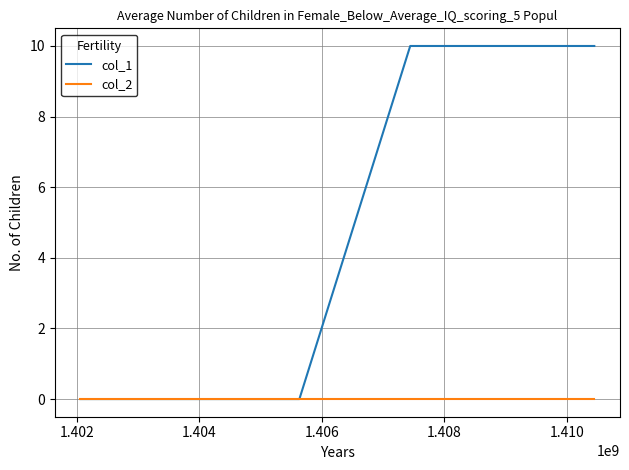

How many lines are shown in the chart?

2